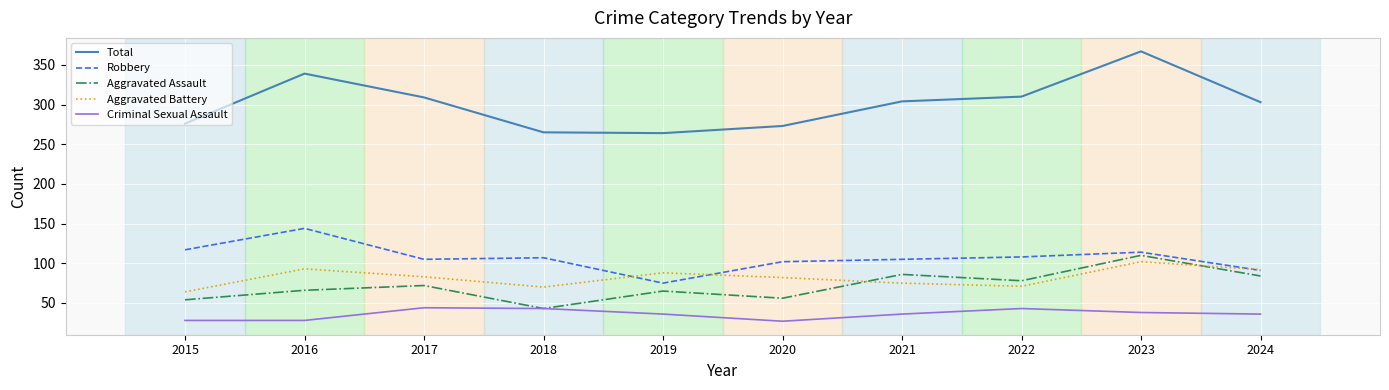

Read the Aggravated Assault value at 2023.

110